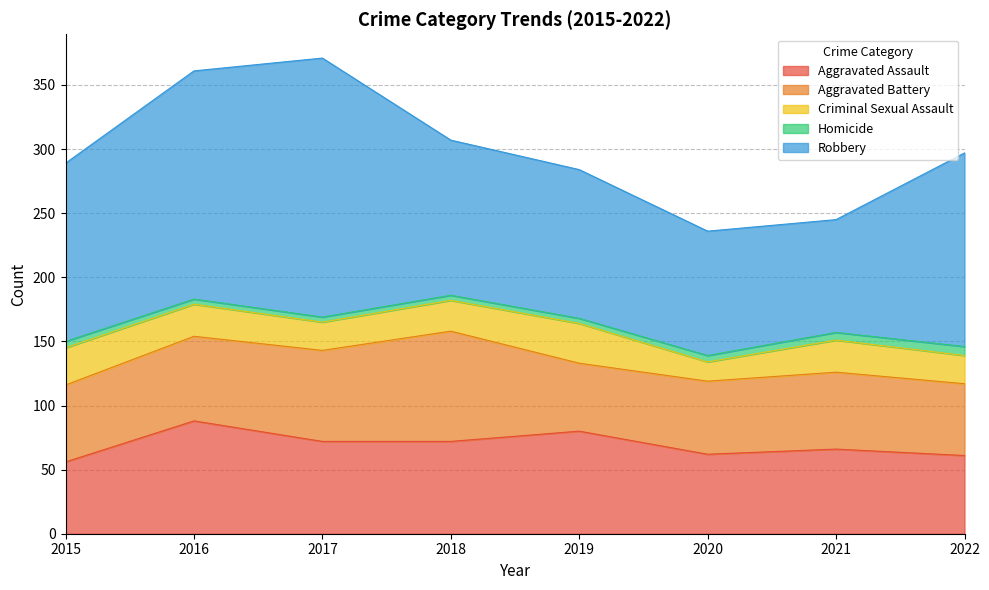

What is the sum of the Aggravated Battery values at 2019 and 2015?

113